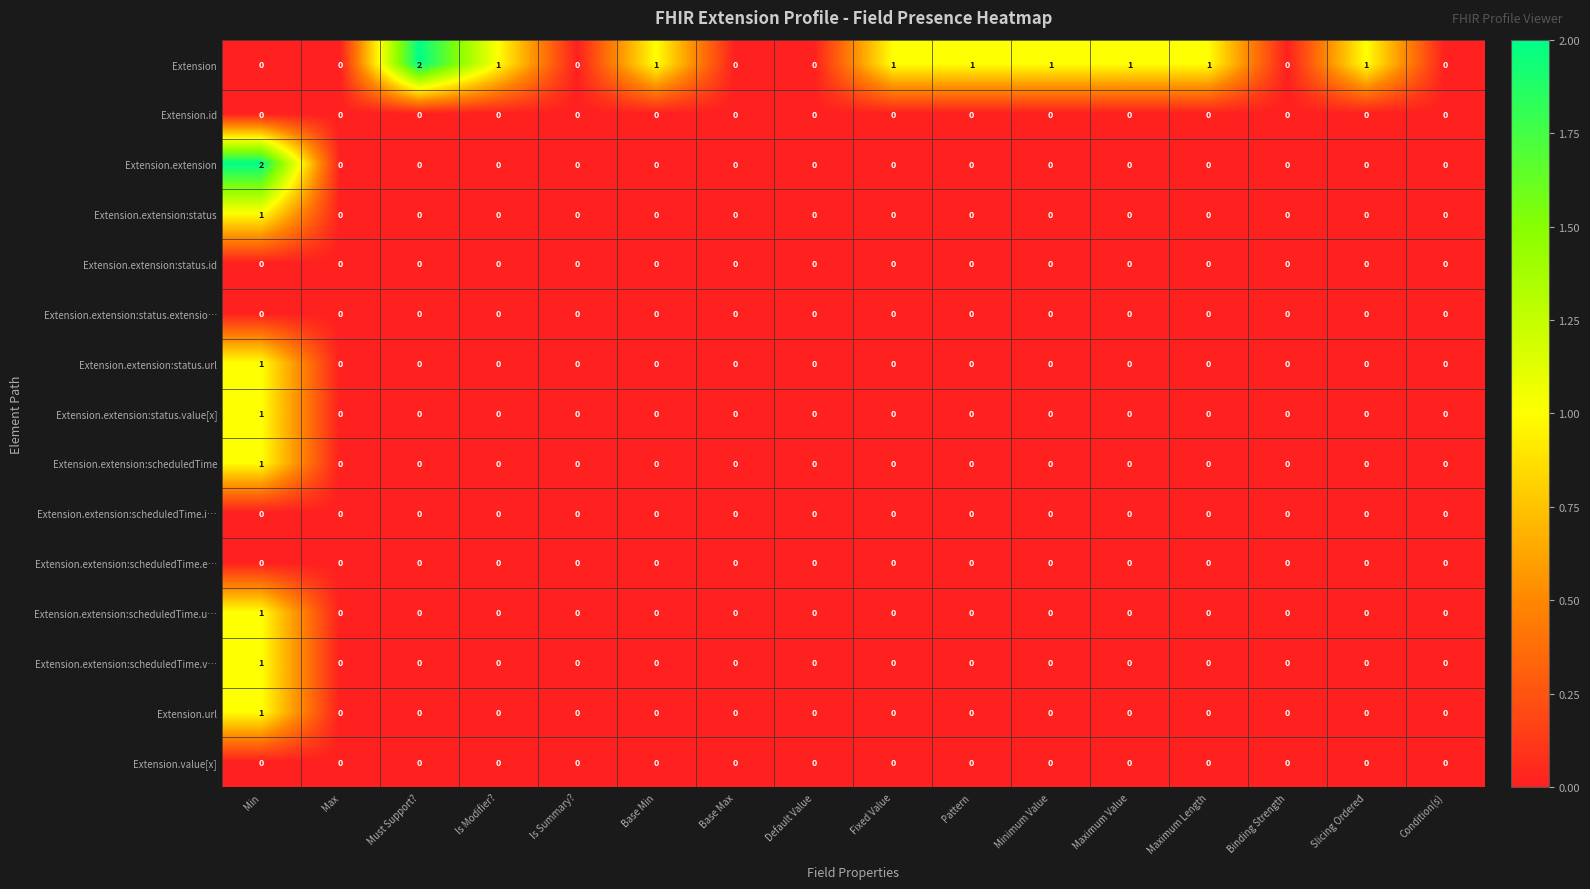

Between Max and Minimum Value, which series saw the biggest shift?

Extension